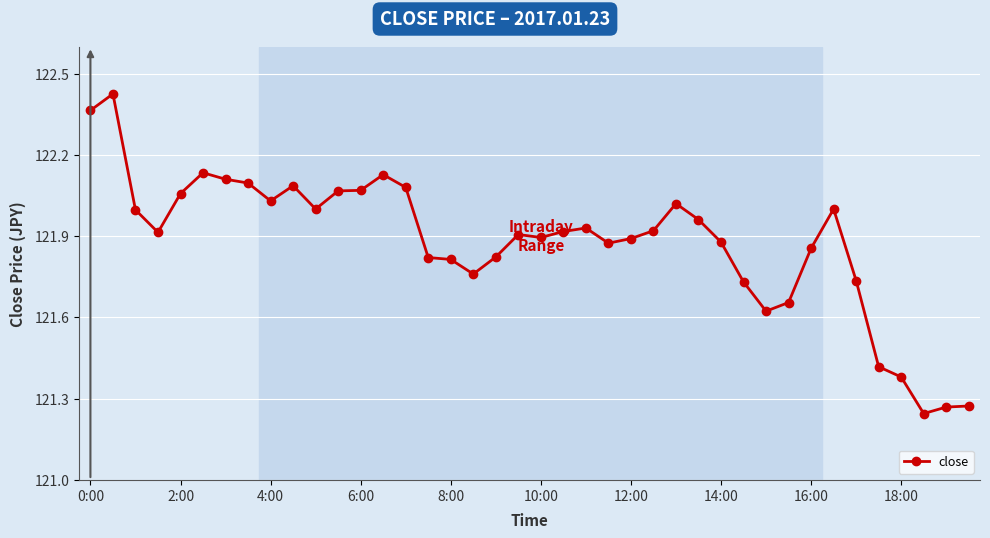

True or false: there are more than 2 points higher than both neighbors.

True